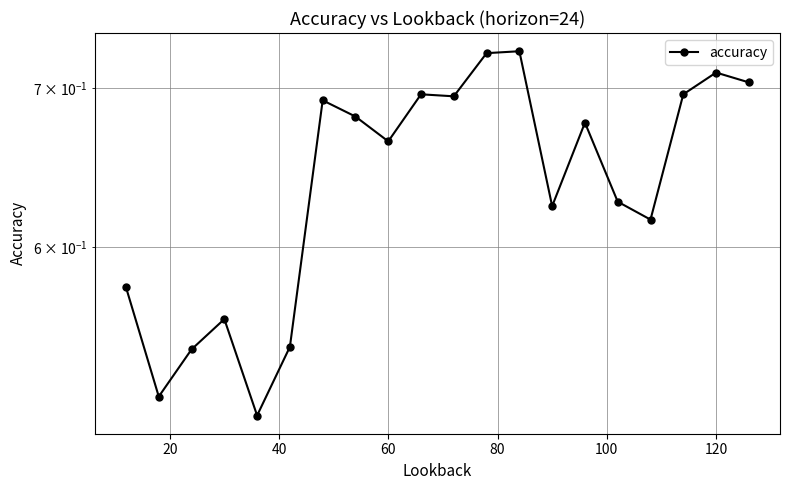

What is the greatest value displayed?

0.7